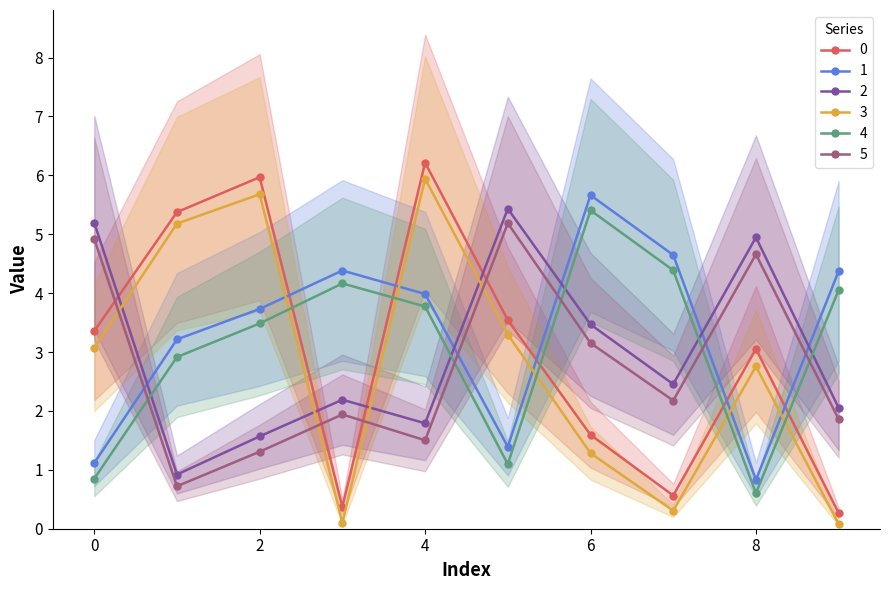

Reading right to left, transcribe all the data shown in this chart.

0: 9=0.3	8=3.1	7=0.6	6=1.6	5=3.5	4=6.2	3=0.4	2=6.0	1=5.4	0=3.4
1: 9=4.4	8=0.8	7=4.6	6=5.7	5=1.4	4=4.0	3=4.4	2=3.7	1=3.2	0=1.1
2: 9=2.1	8=4.9	7=2.5	6=3.5	5=5.4	4=1.8	3=2.2	2=1.6	1=0.9	0=5.2
3: 9=0.1	8=2.8	7=0.3	6=1.3	5=3.3	4=5.9	3=0.1	2=5.7	1=5.2	0=3.1
4: 9=4.1	8=0.6	7=4.4	6=5.4	5=1.1	4=3.8	3=4.2	2=3.5	1=2.9	0=0.9
5: 9=1.9	8=4.7	7=2.2	6=3.2	5=5.2	4=1.5	3=1.9	2=1.3	1=0.7	0=4.9